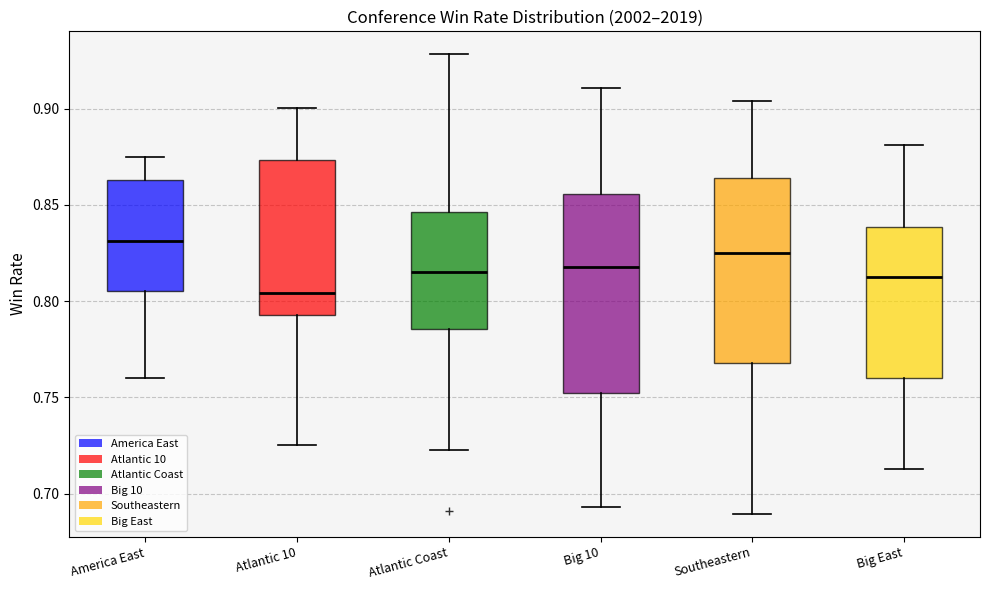

Comparing the boxes themselves (not the whiskers), which one is the tallest?

Big 10